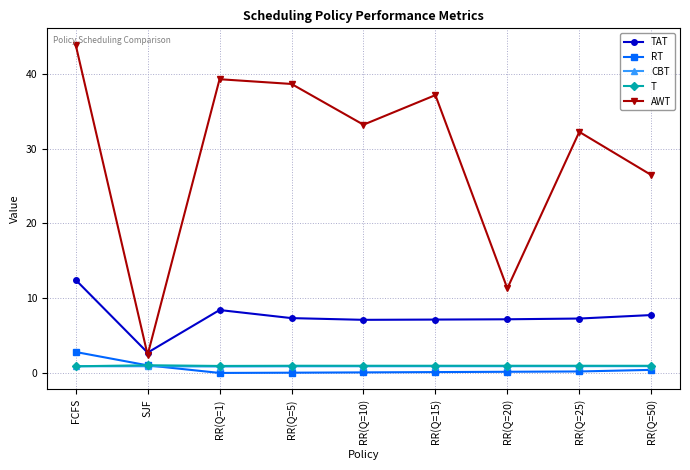

Between RR(Q=10) and RR(Q=50), which series saw the biggest shift?

AWT